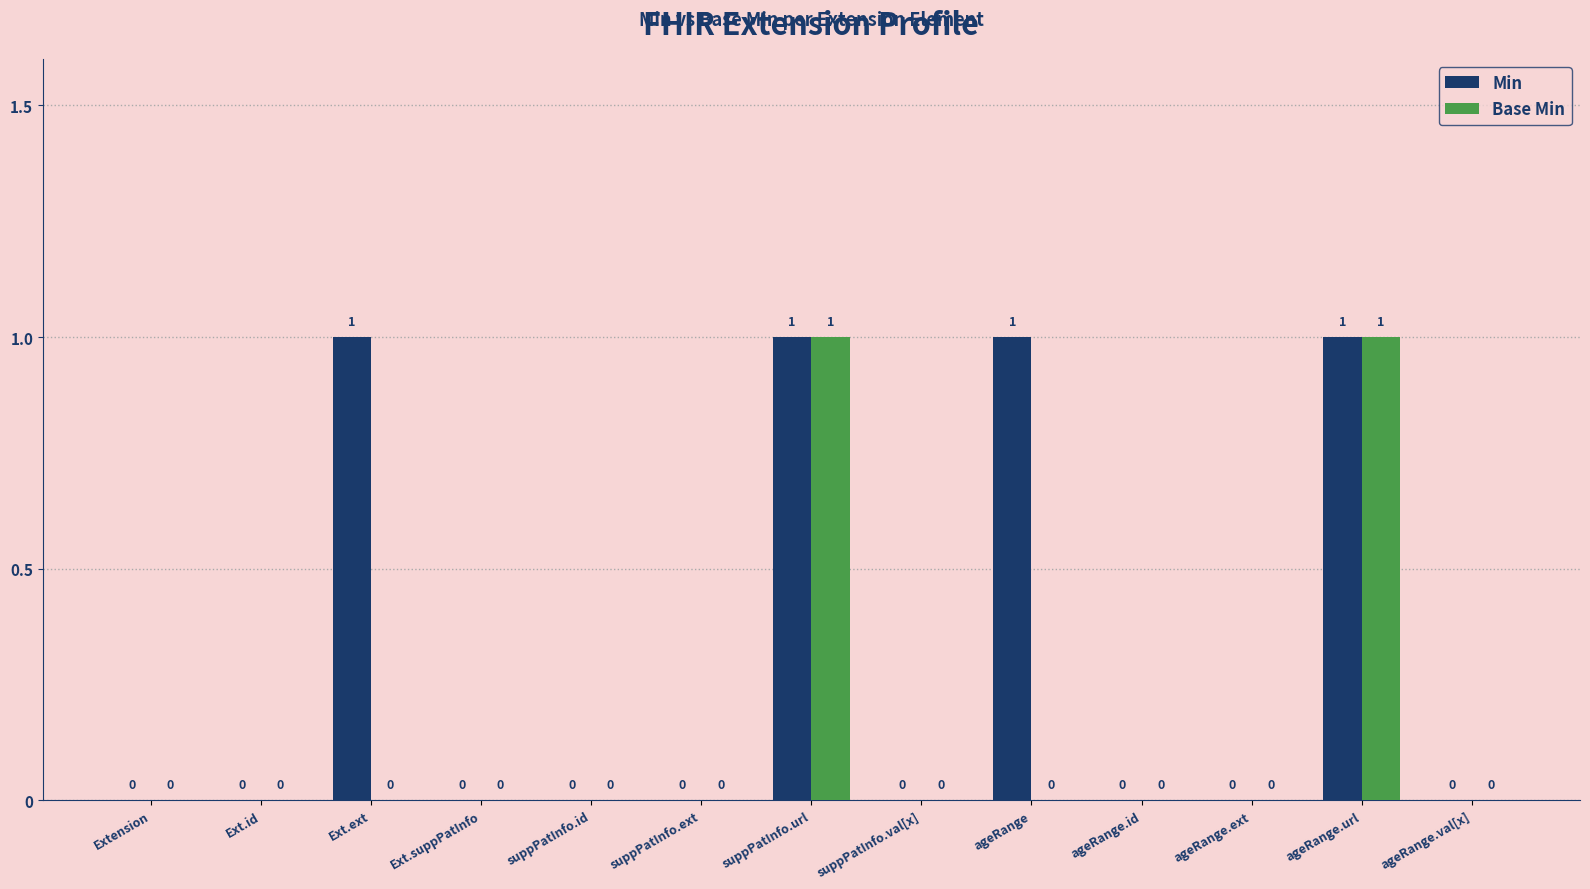

Reading right to left, what are all the values shown in this chart?

Min: ageRange.val[x]=0	ageRange.url=1	ageRange.ext=0	ageRange.id=0	ageRange=1	suppPatInfo.val[x]=0	suppPatInfo.url=1	suppPatInfo.ext=0	suppPatInfo.id=0	Ext.suppPatInfo=0	Ext.ext=1	Ext.id=0	Extension=0
Base Min: ageRange.val[x]=0	ageRange.url=1	ageRange.ext=0	ageRange.id=0	ageRange=0	suppPatInfo.val[x]=0	suppPatInfo.url=1	suppPatInfo.ext=0	suppPatInfo.id=0	Ext.suppPatInfo=0	Ext.ext=0	Ext.id=0	Extension=0